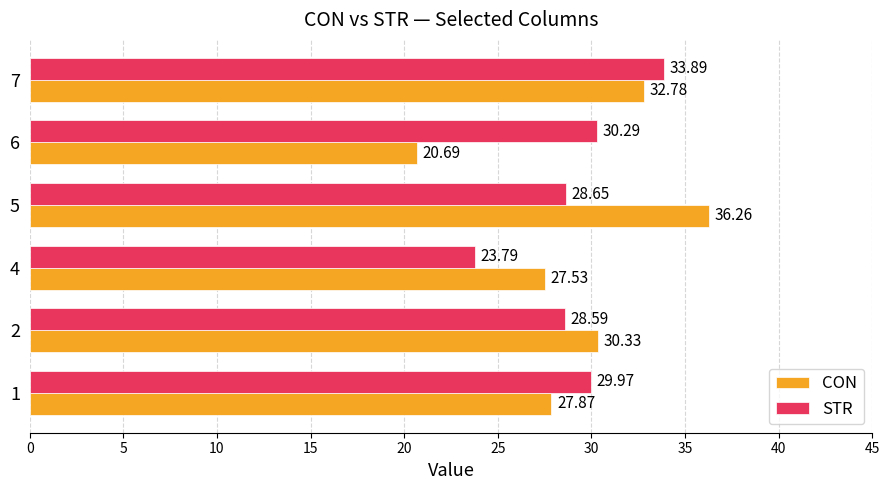

How many distinct data groups are displayed?

2